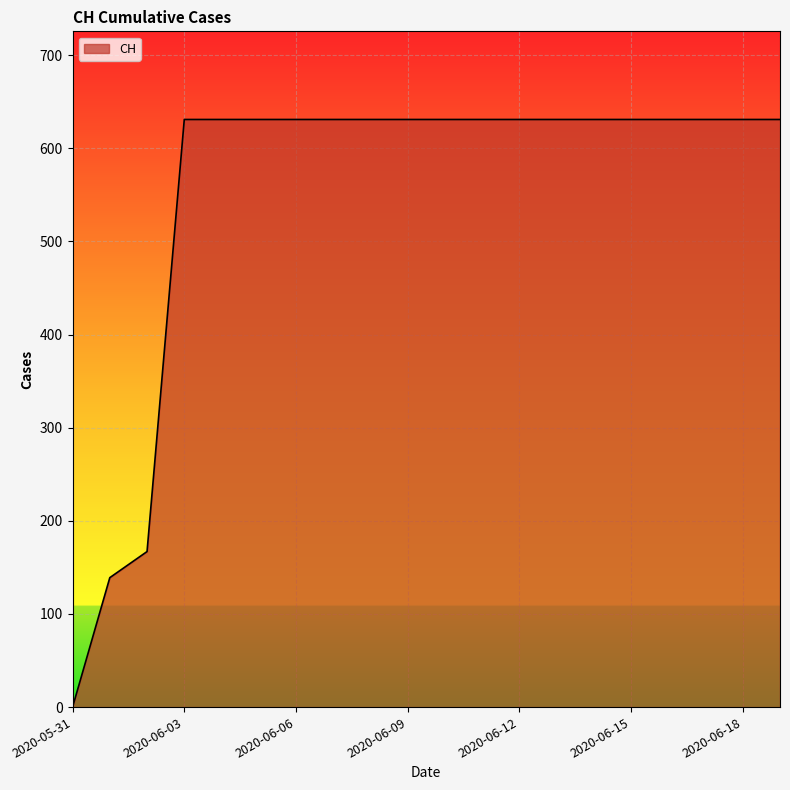

What is the difference between the maximum and minimum values?

631